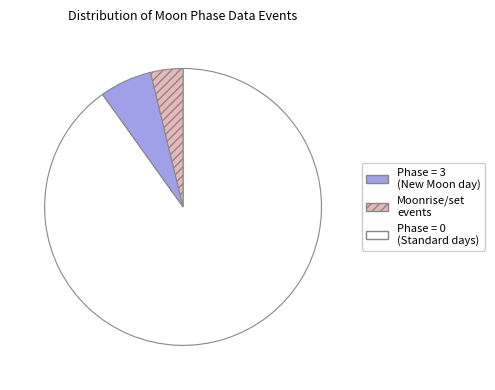

Is there any slice that represents more than half of the pie?

Yes